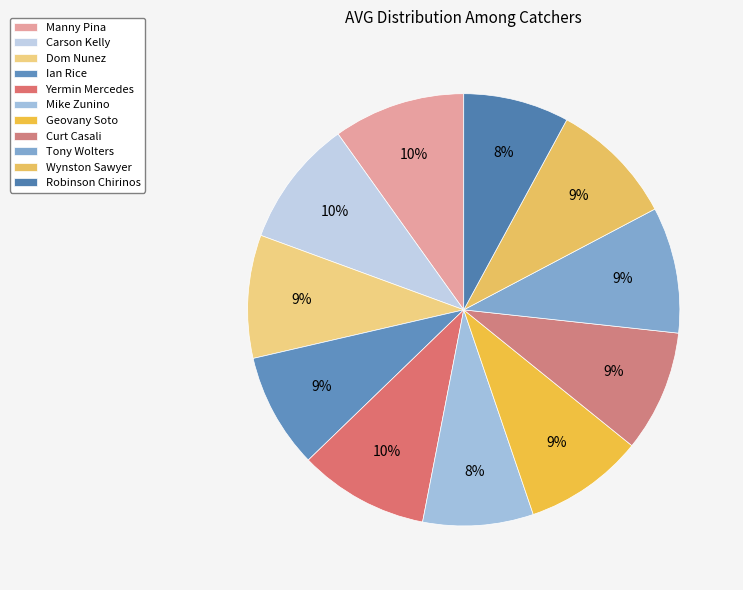

What is the largest slice in the pie chart?

Manny Pina